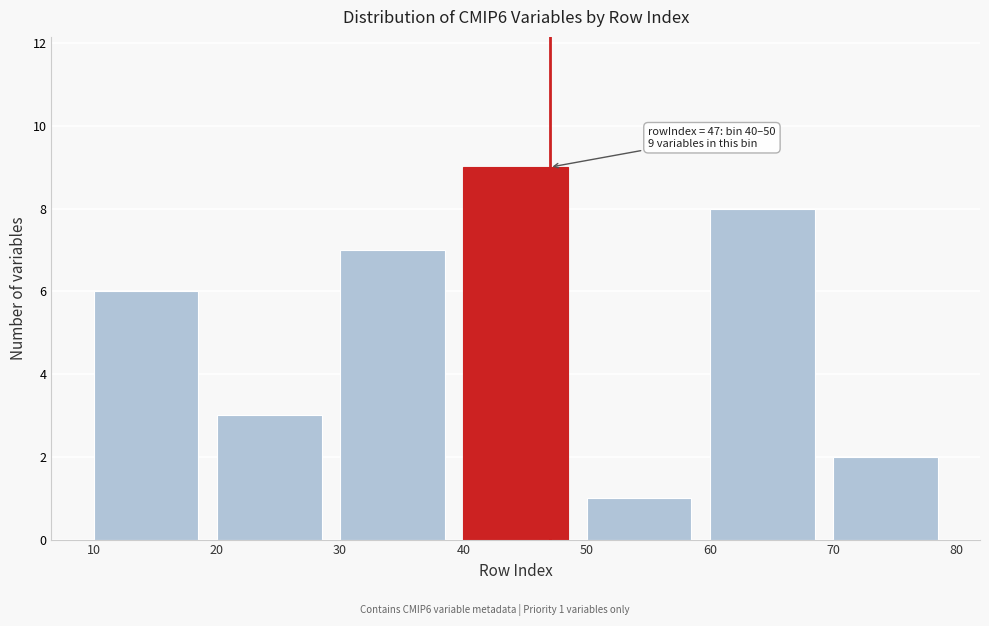

Which range on the x-axis has the tallest bar?

40 to 50